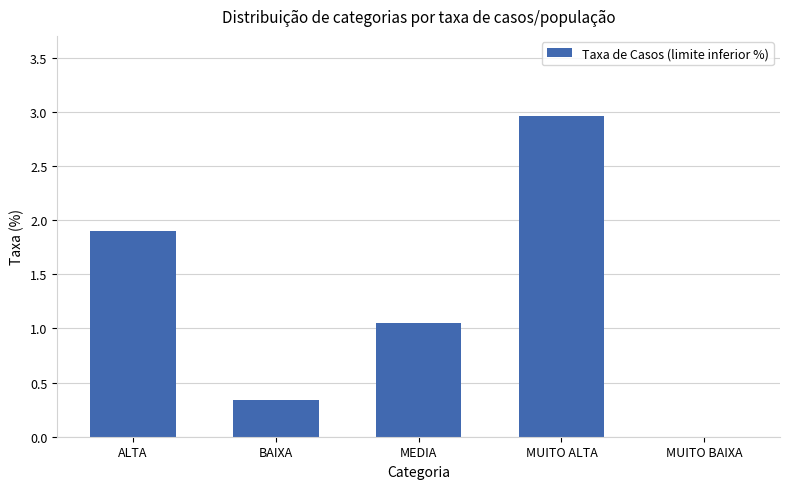

Where is the data nearest to the value 1?

MEDIA